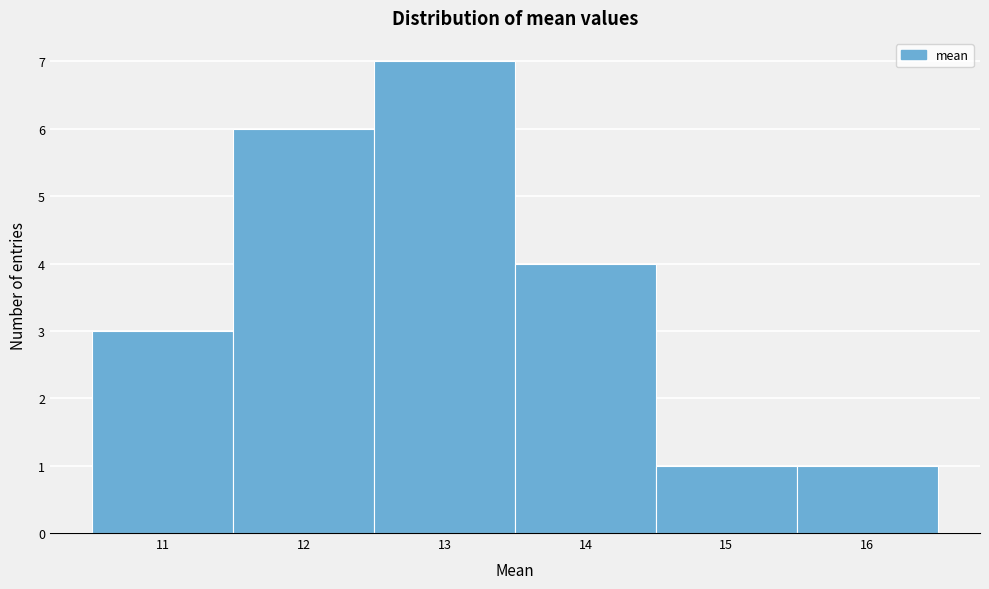

Reading right to left, transcribe all the data shown in this chart.

16=1	15=1	14=4	13=7	12=6	11=3